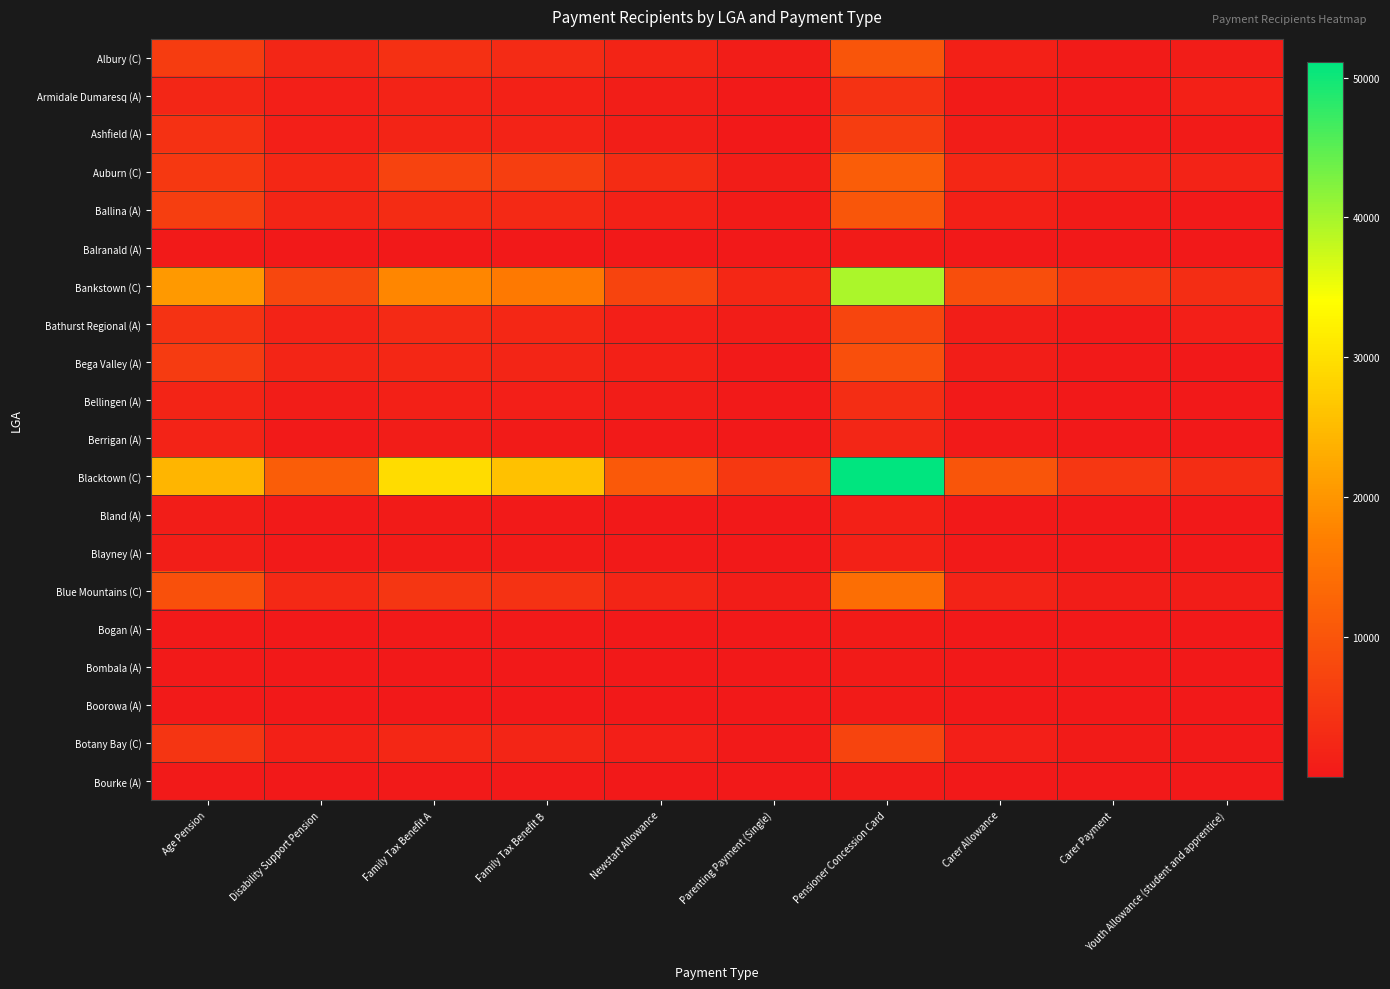

What is the total value across all series at Family Tax Benefit B?

71279